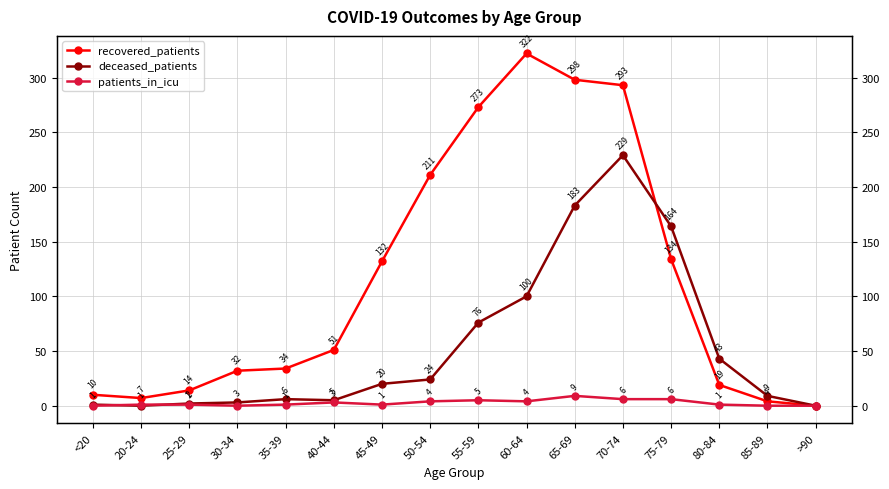

How many categories are shown in the chart?

16